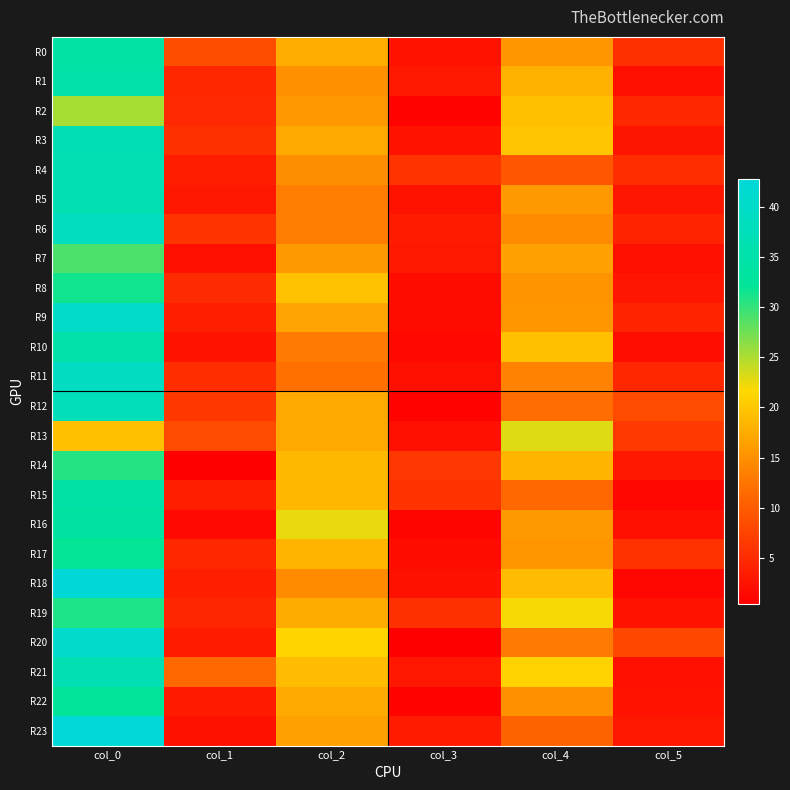

What is the spread (max minus min) of values at col_4?

13.5